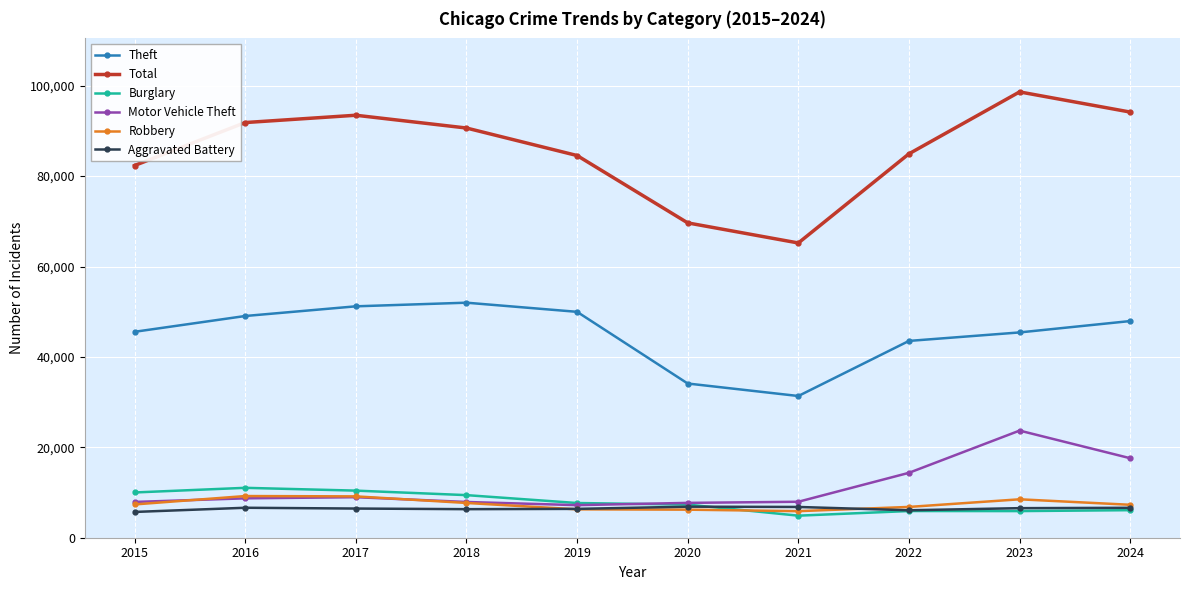

Does the chart have visible grid lines?

Yes